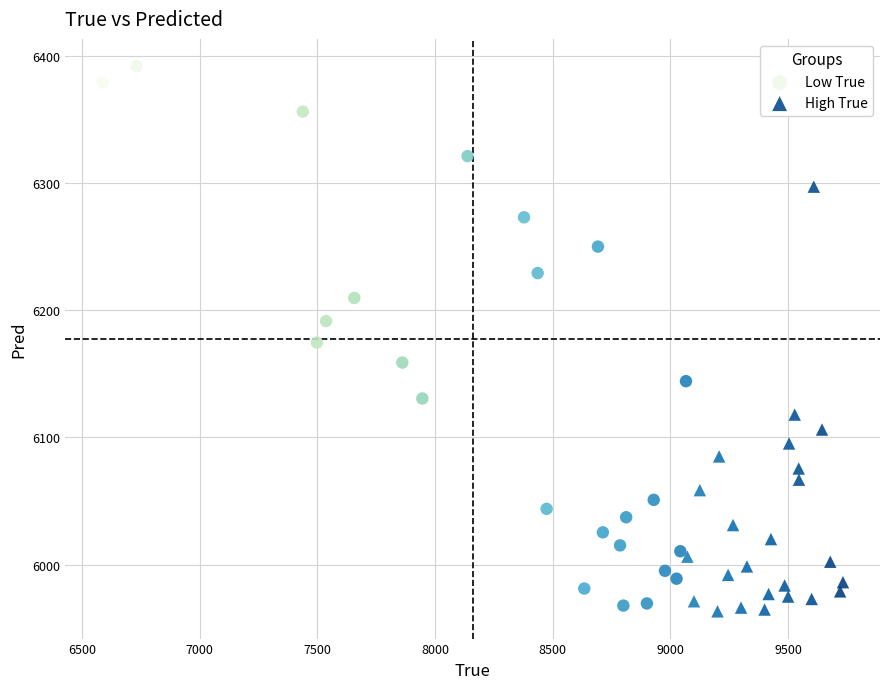

Which series has the largest Y range (max minus min)?

Low True